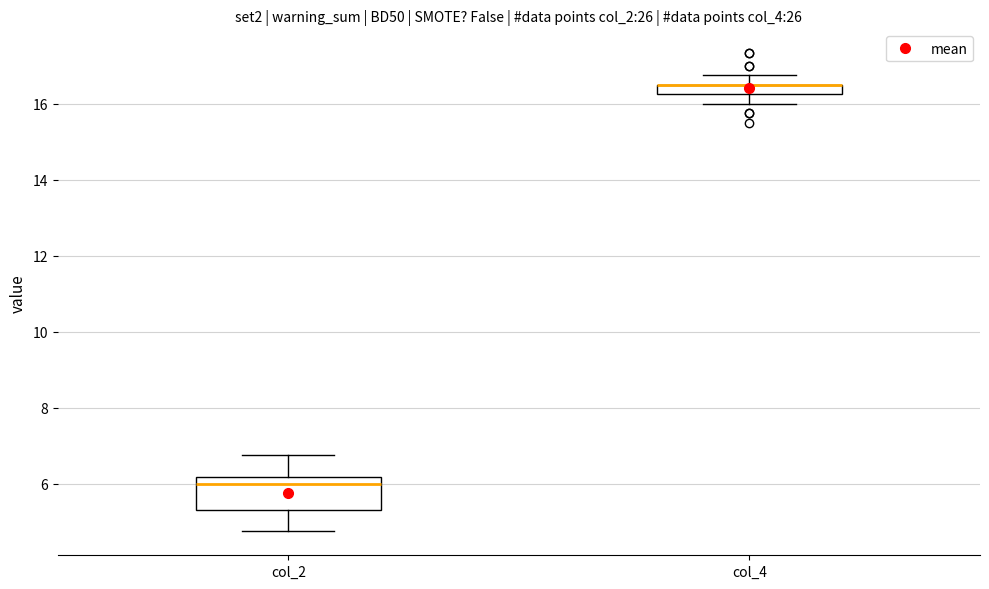

Where does the upper whisker of the box for col_4 end on the y-axis? The values are not printed on the chart, so give them approximately, as read against the axis.

16.8